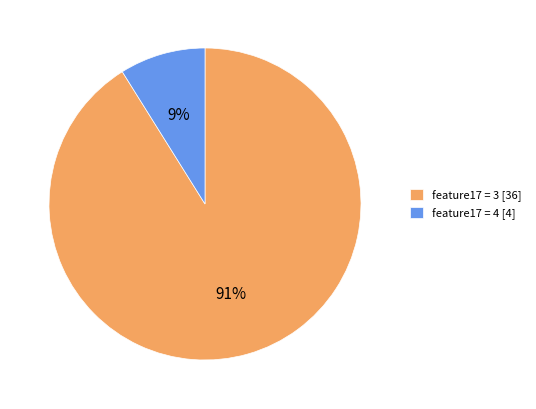

Which slice is the largest?

feature17 = 3 [36]